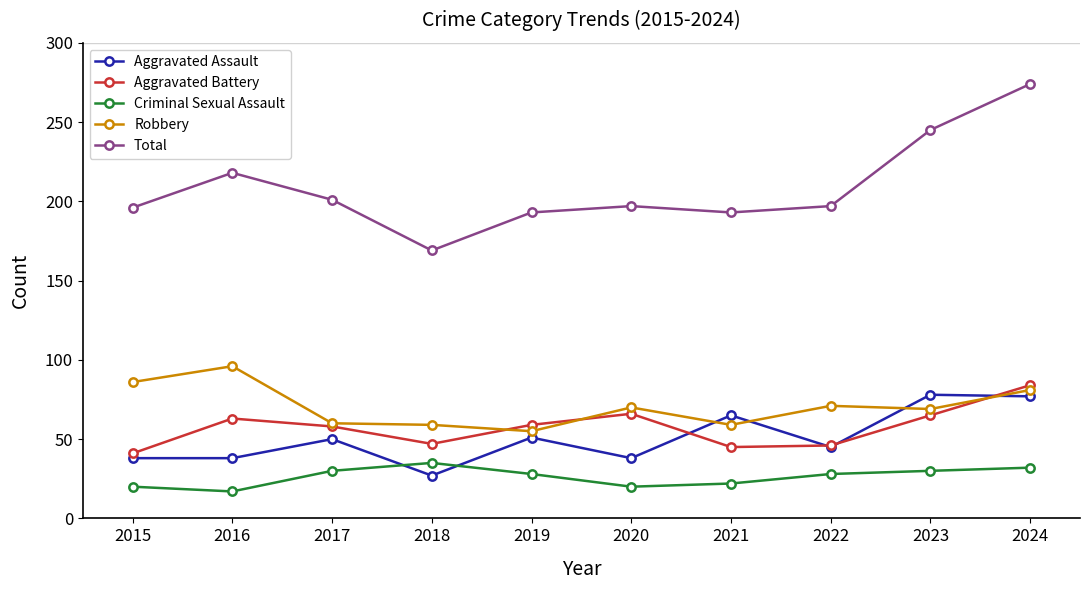

What is the value of the Criminal Sexual Assault point at the 10th from the left?

32